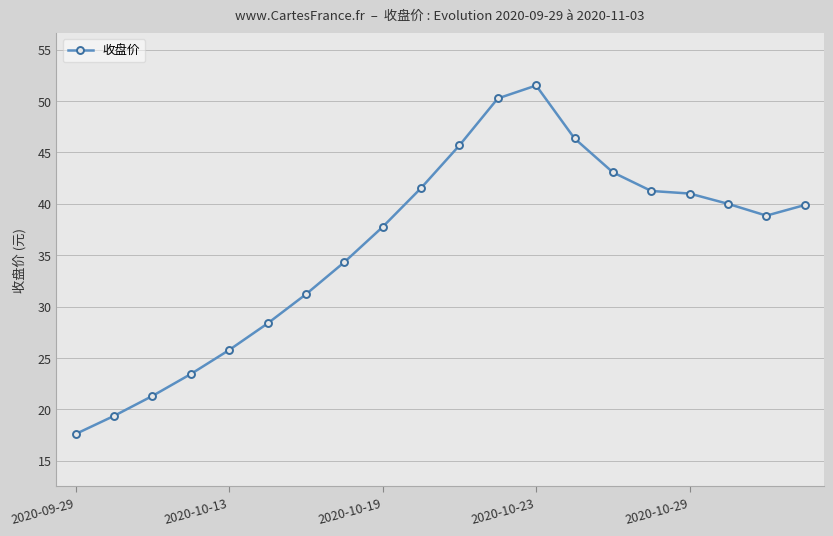

How many lines are shown in the chart?

1